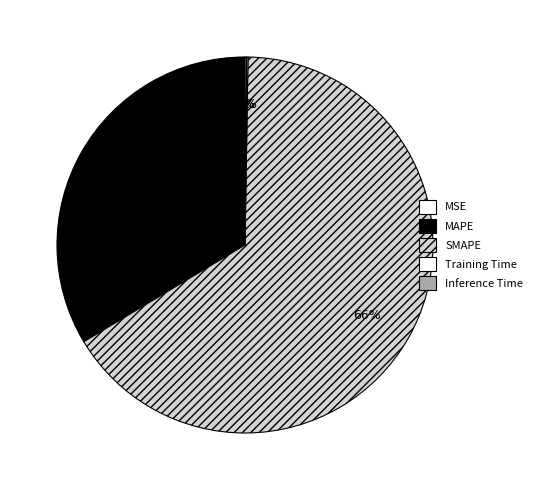

Count the number of slices in the pie.

5